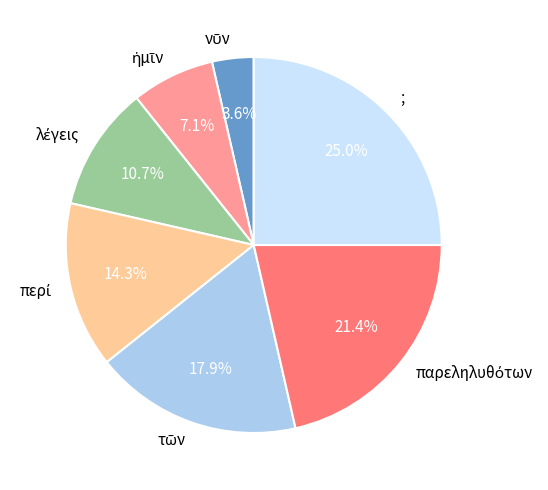

Which slice is the largest?

;